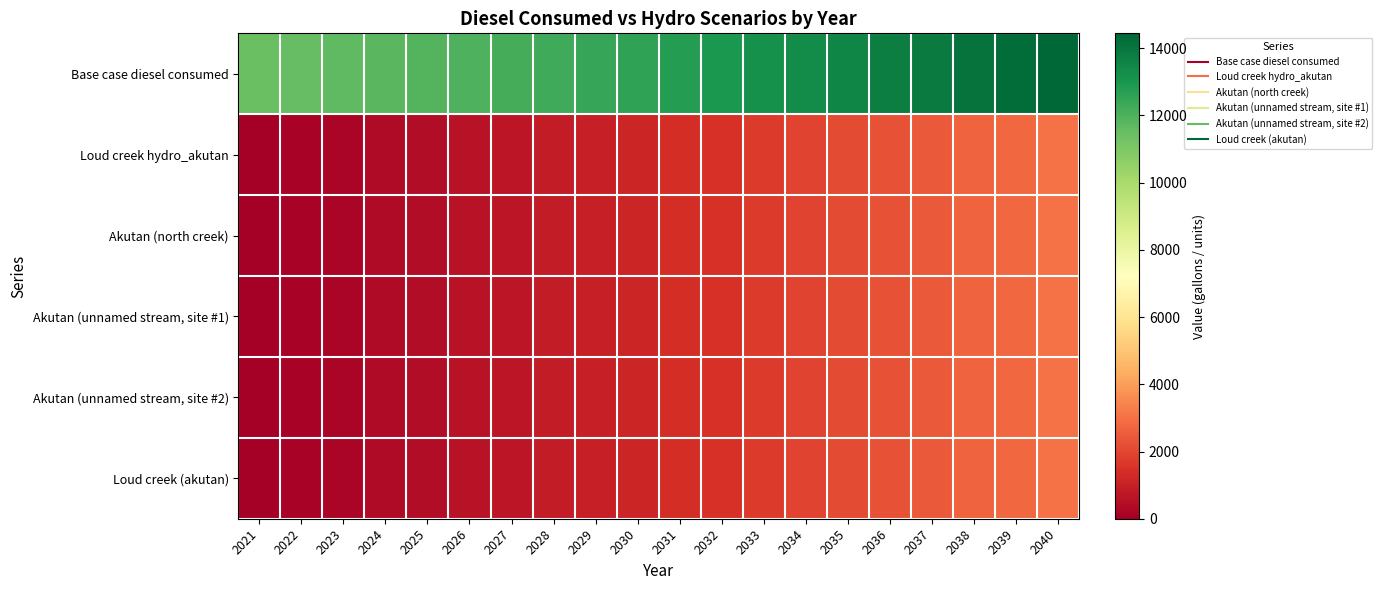

Reading left to right, extract all data points from this chart.

Base case diesel consumed: 2021=11415.6	2022=11559.8	2023=11631.9	2024=11776.1	2025=11848.2	2026=11992.3	2027=12136.5	2028=12280.7	2029=12424.9	2030=12569.1	2031=12785.3	2032=12929.5	2033=13145.8	2034=13362.1	2035=13506.3	2036=13722.5	2037=13866.7	2038=14083.0	2039=14227.2	2040=14443.5
Loud creek hydro_akutan: 2021=0.0	2022=144.2	2023=216.3	2024=360.5	2025=432.6	2026=576.7	2027=720.9	2028=865.1	2029=1009.3	2030=1153.5	2031=1369.7	2032=1513.9	2033=1730.2	2034=1946.5	2035=2090.7	2036=2306.9	2037=2451.1	2038=2667.4	2039=2811.6	2040=3027.9
Akutan (north creek): 2021=0.0	2022=144.2	2023=216.3	2024=360.5	2025=432.6	2026=576.7	2027=720.9	2028=865.1	2029=1009.3	2030=1153.5	2031=1369.7	2032=1513.9	2033=1730.2	2034=1946.5	2035=2090.7	2036=2306.9	2037=2451.1	2038=2667.4	2039=2811.6	2040=3027.9
Akutan (unnamed stream, site #1): 2021=0.0	2022=144.2	2023=216.3	2024=360.5	2025=432.6	2026=576.7	2027=720.9	2028=865.1	2029=1009.3	2030=1153.5	2031=1369.7	2032=1513.9	2033=1730.2	2034=1946.5	2035=2090.7	2036=2306.9	2037=2451.1	2038=2667.4	2039=2811.6	2040=3027.9
Akutan (unnamed stream, site #2): 2021=0.0	2022=144.2	2023=216.3	2024=360.5	2025=432.6	2026=576.7	2027=720.9	2028=865.1	2029=1009.3	2030=1153.5	2031=1369.7	2032=1513.9	2033=1730.2	2034=1946.5	2035=2090.7	2036=2306.9	2037=2451.1	2038=2667.4	2039=2811.6	2040=3027.9
Loud creek (akutan): 2021=0.0	2022=144.2	2023=216.3	2024=360.5	2025=432.6	2026=576.7	2027=720.9	2028=865.1	2029=1009.3	2030=1153.5	2031=1369.7	2032=1513.9	2033=1730.2	2034=1946.5	2035=2090.7	2036=2306.9	2037=2451.1	2038=2667.4	2039=2811.6	2040=3027.9